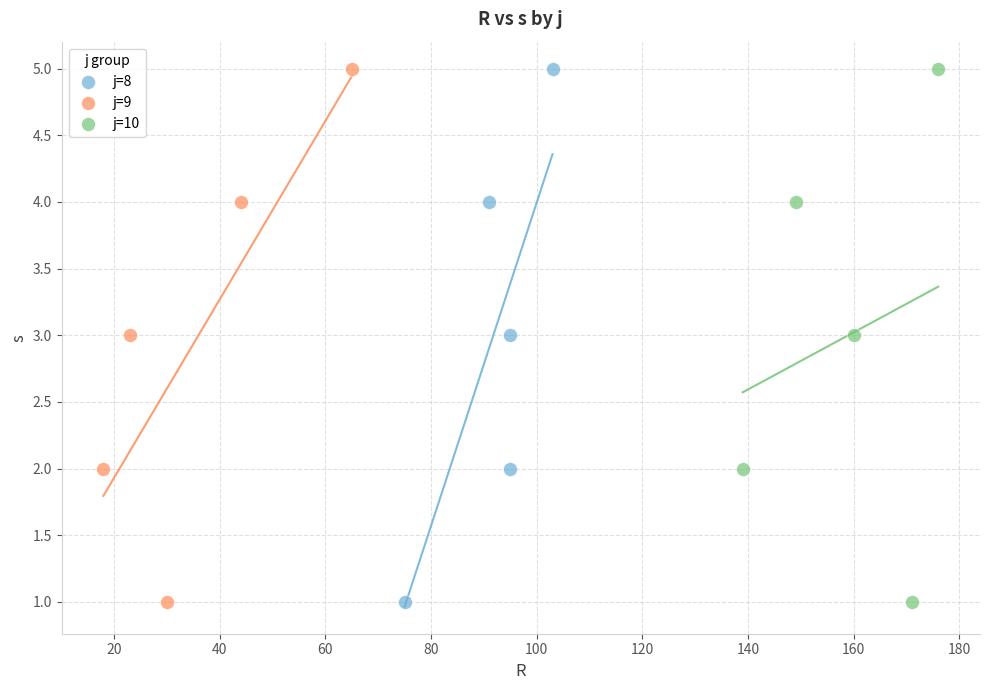

What are all the series names shown in the legend?

j=8, j=9, j=10